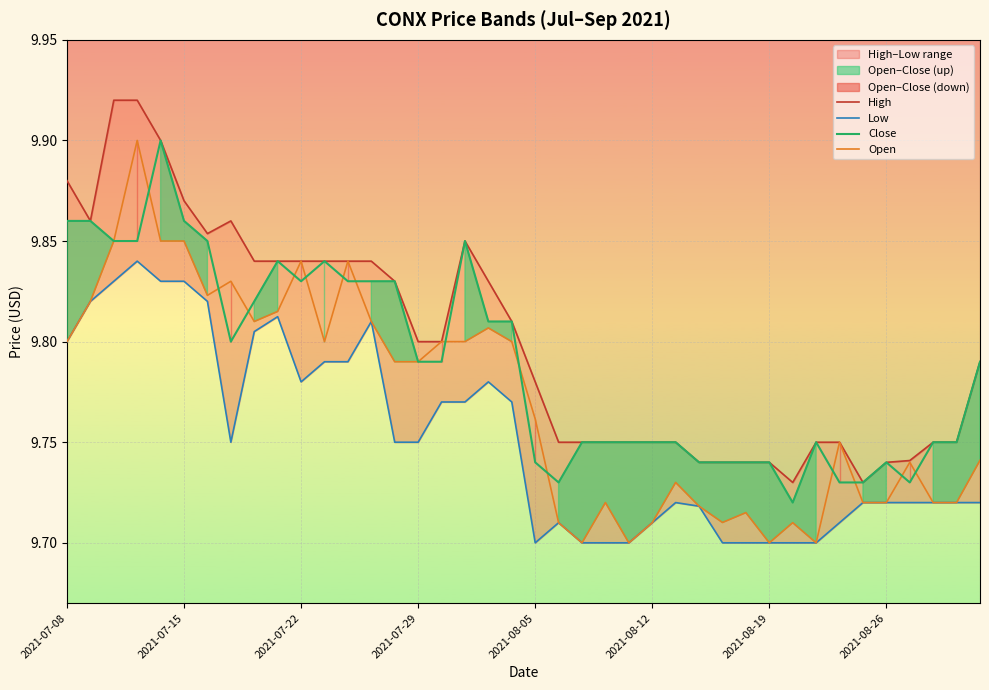

Which has a higher value, 17 or 23?

17